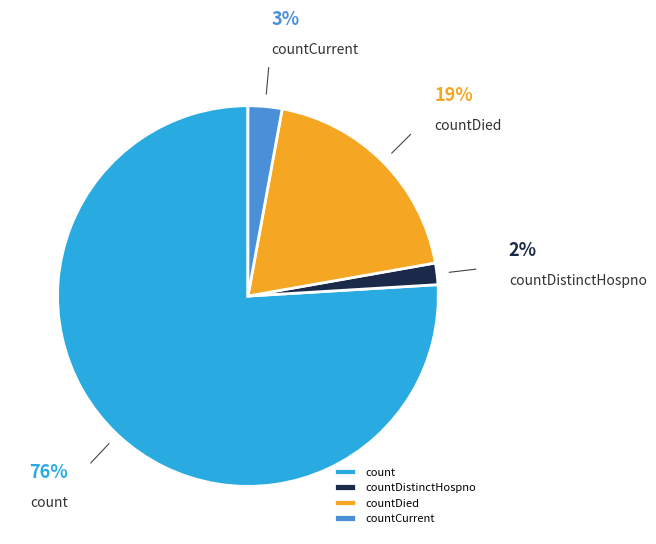

Between count and countCurrent, which is larger?

count